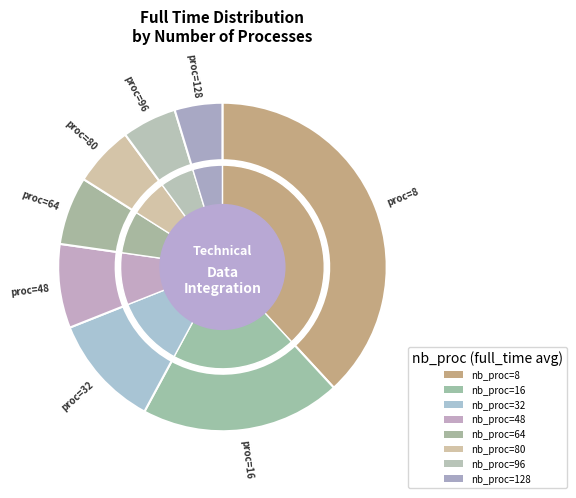

What is the change in value from 8 to 96?

-338.2